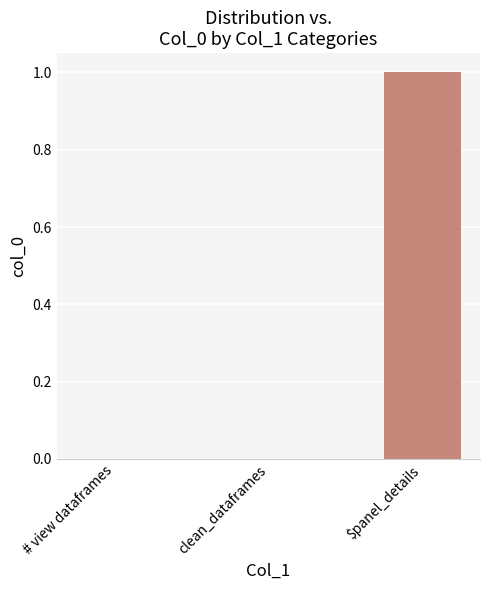

The value at clean_dataframes is 0. True or false?

True